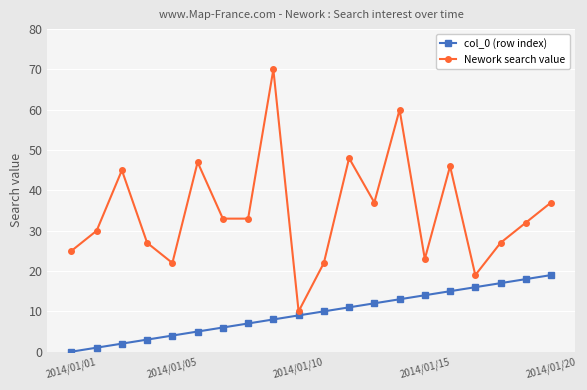

What are all the series names shown in the legend?

col_0 (row index), Nework search value